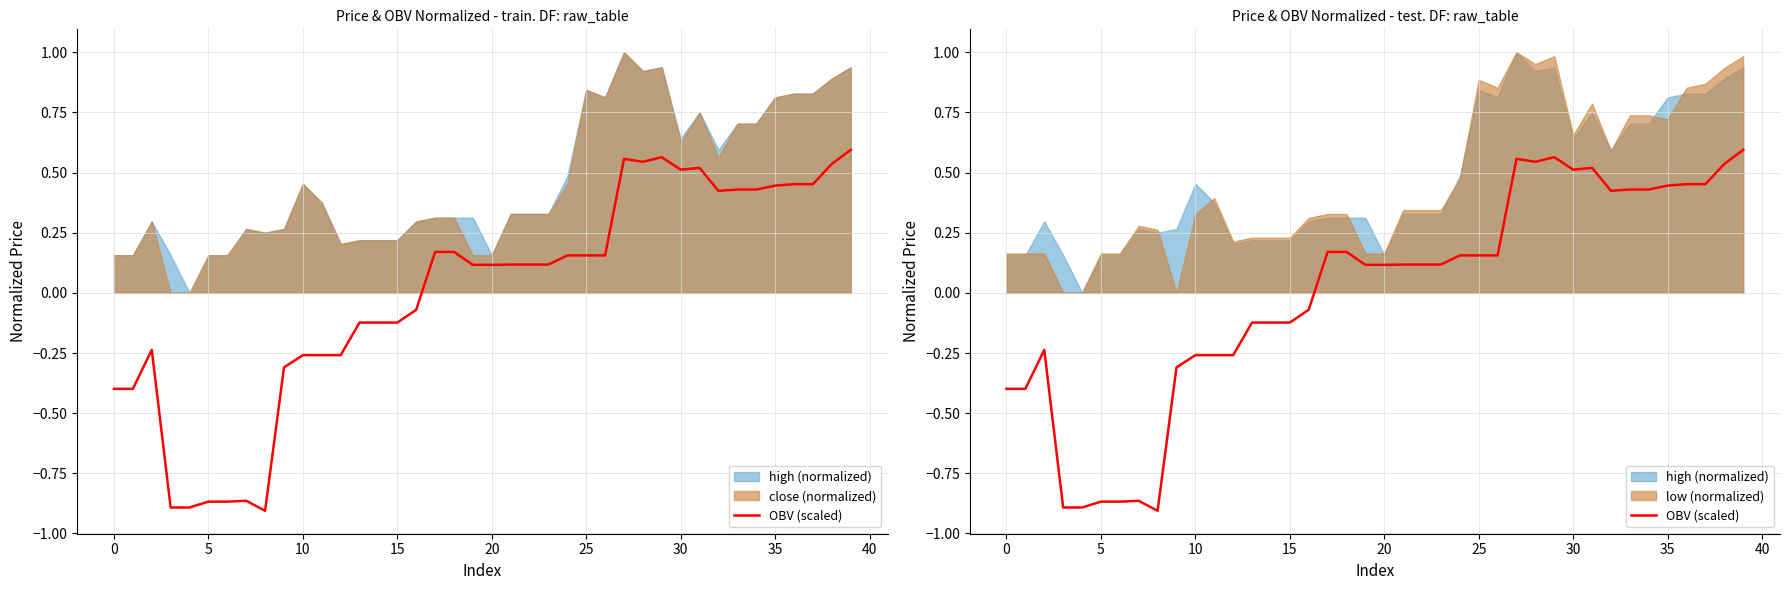

The value at 16 is -0.1. True or false?

False